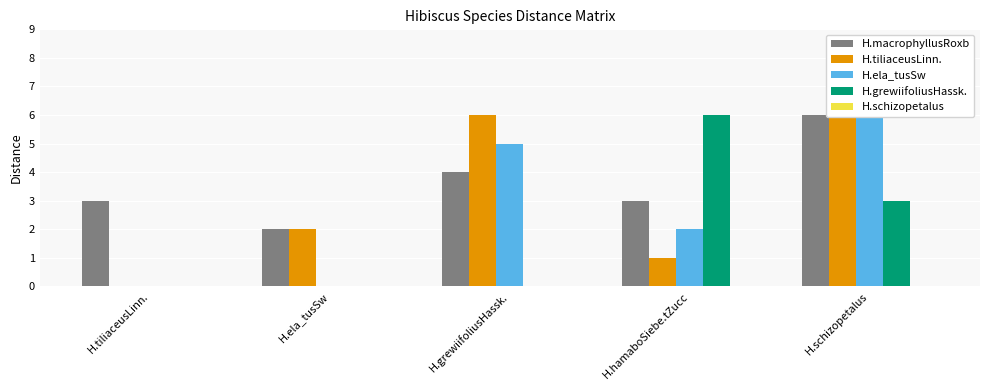

At which category does the chart reach its peak across all series?

H.schizopetalus